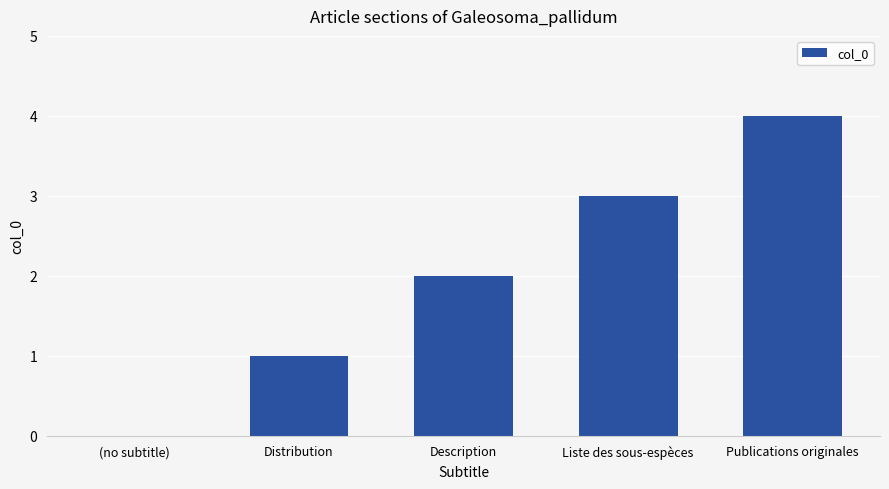

The chart shows a value of 1 at Description. True or false?

False